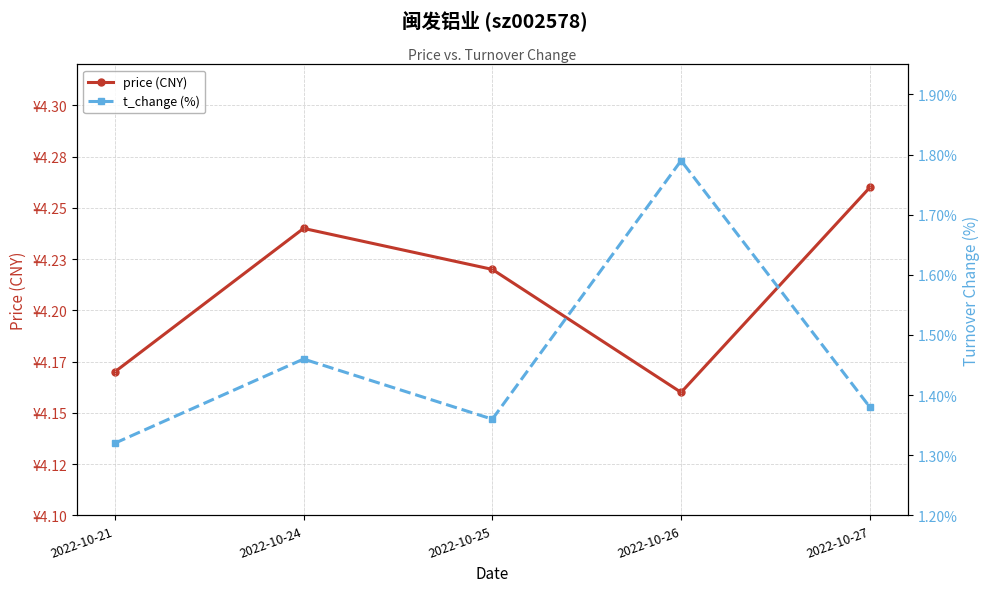

List the labels in order of t_change (%) value, smallest first.

2022-10-21, 2022-10-25, 2022-10-27, 2022-10-24, 2022-10-26